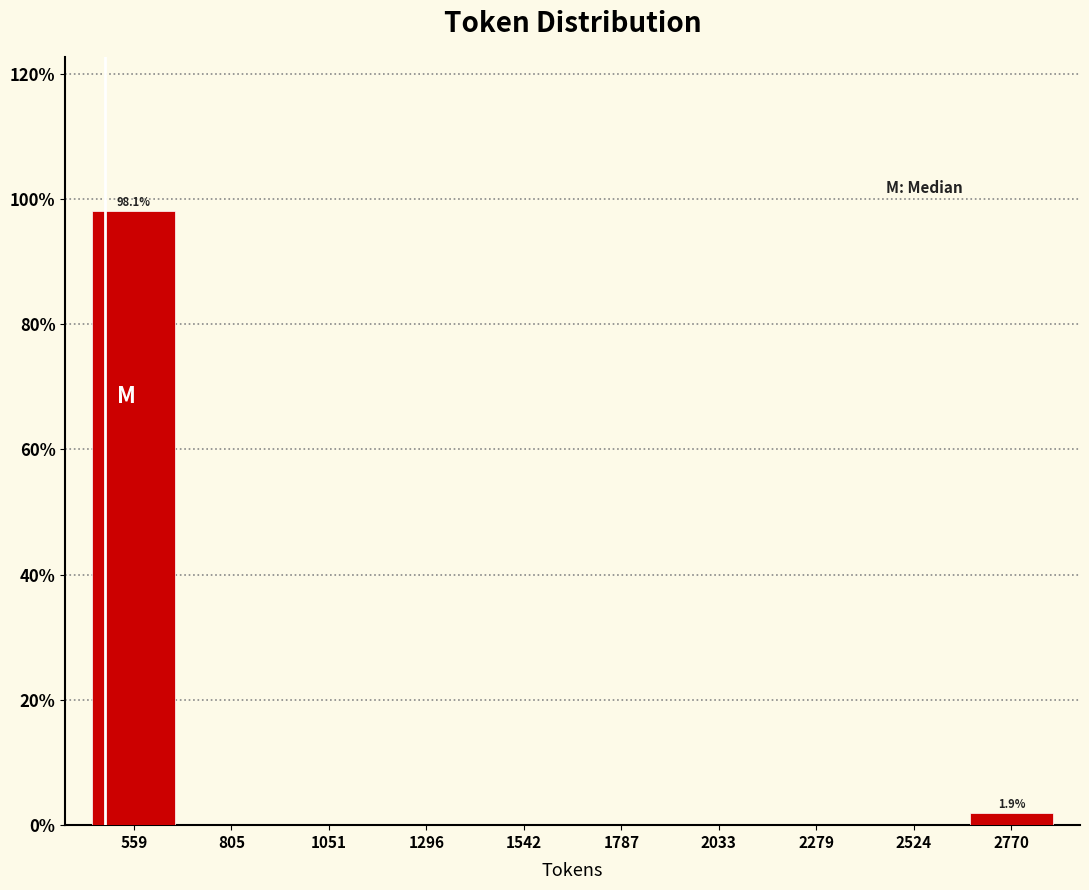

Which range on the x-axis has the tallest bar?

450 to 700